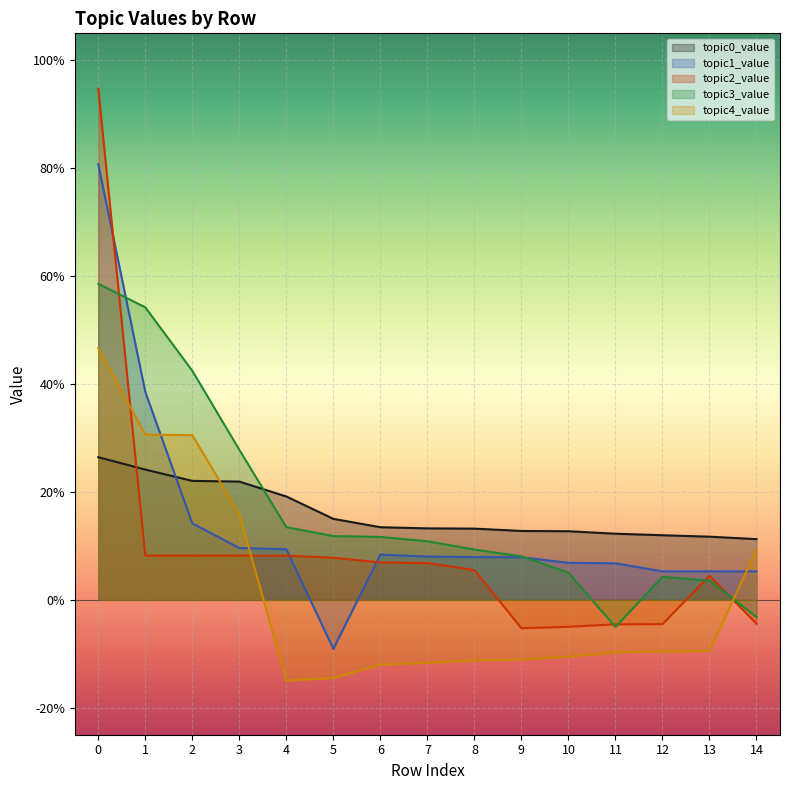

Reading left to right, extract all data points from this chart.

topic0_value: 0=0.3	1=0.2	2=0.2	3=0.2	4=0.2	5=0.2	6=0.1	7=0.1	8=0.1	9=0.1	10=0.1	11=0.1	12=0.1	13=0.1	14=0.1
topic1_value: 0=0.8	1=0.4	2=0.1	3=0.1	4=0.1	5=-0.1	6=0.1	7=0.1	8=0.1	9=0.1	10=0.1	11=0.1	12=0.1	13=0.1	14=0.1
topic2_value: 0=0.9	1=0.1	2=0.1	3=0.1	4=0.1	5=0.1	6=0.1	7=0.1	8=0.1	9=-0.1	10=-0.0	11=-0.0	12=-0.0	13=0.0	14=-0.0
topic3_value: 0=0.6	1=0.5	2=0.4	3=0.3	4=0.1	5=0.1	6=0.1	7=0.1	8=0.1	9=0.1	10=0.1	11=-0.1	12=0.0	13=0.0	14=-0.0
topic4_value: 0=0.5	1=0.3	2=0.3	3=0.2	4=-0.1	5=-0.1	6=-0.1	7=-0.1	8=-0.1	9=-0.1	10=-0.1	11=-0.1	12=-0.1	13=-0.1	14=0.1